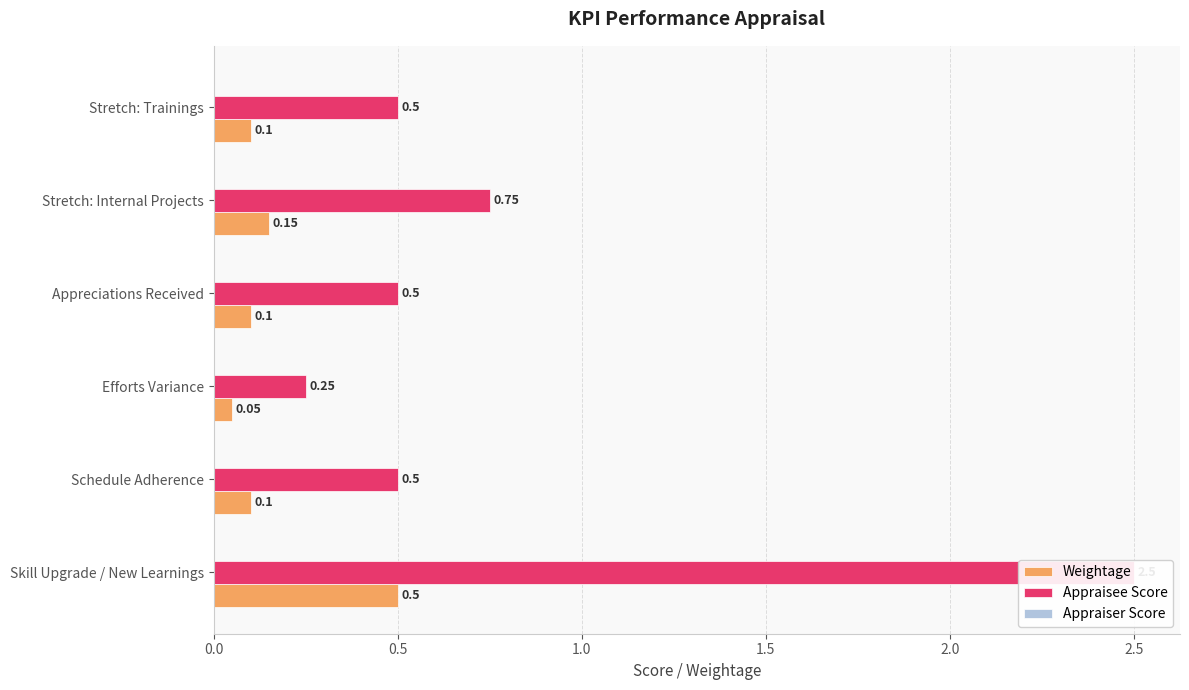

Which series has the widest spread of values?

Appraisee Score